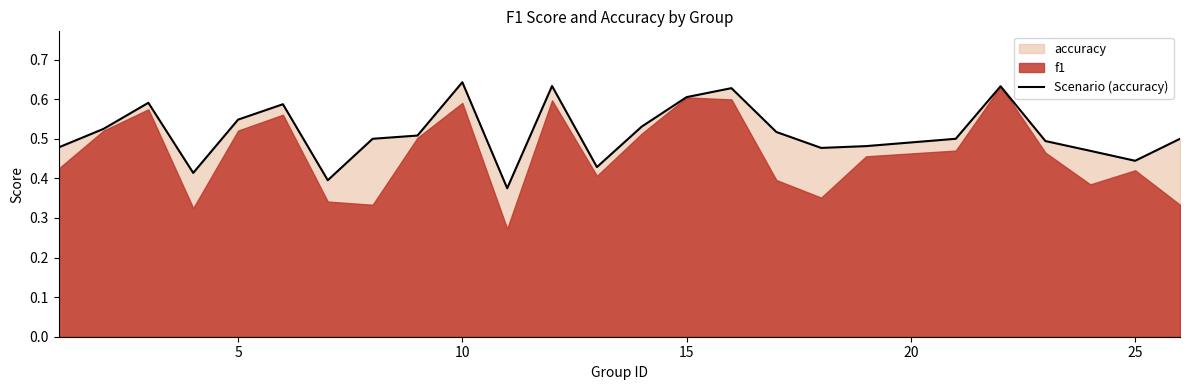

What is the sum of all values?

12.9